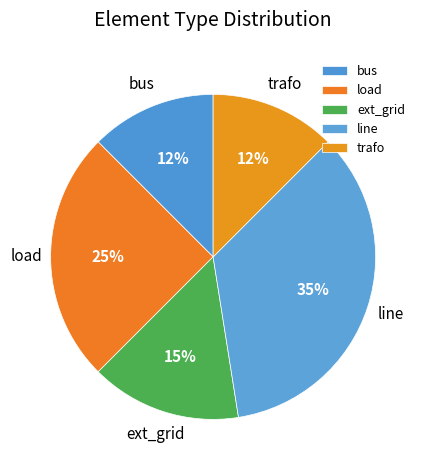

Is there any slice that represents more than half of the pie?

No